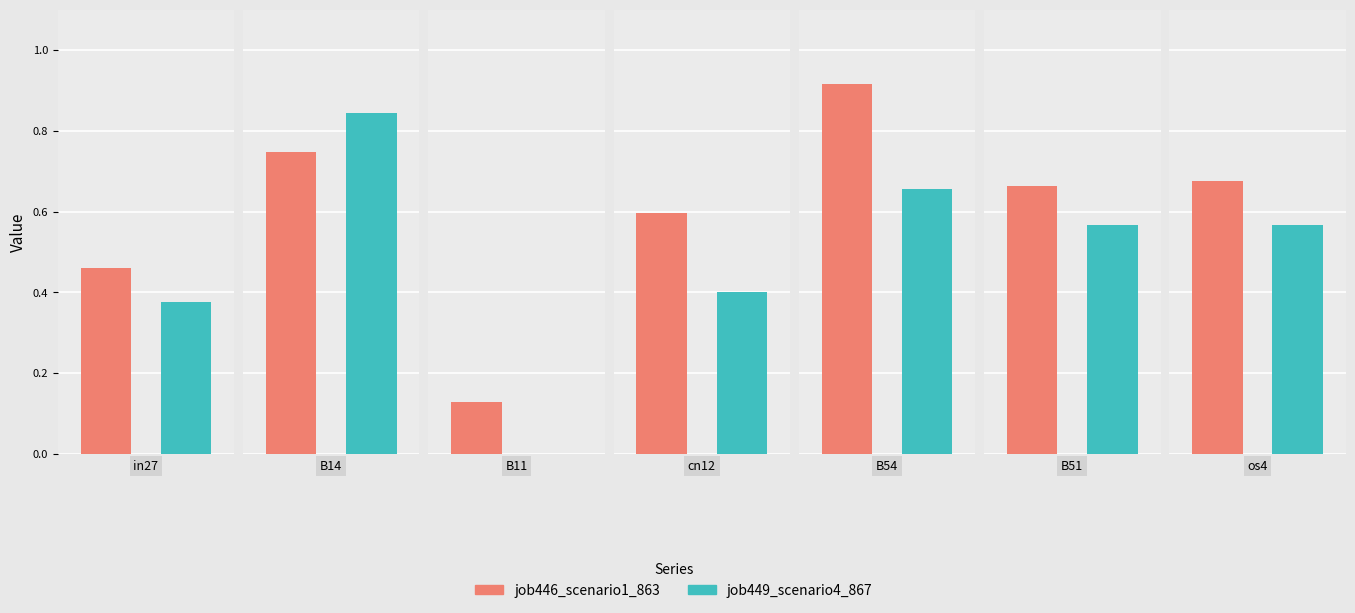

What value does the job449_scenario4_867 series have at B14?

0.8